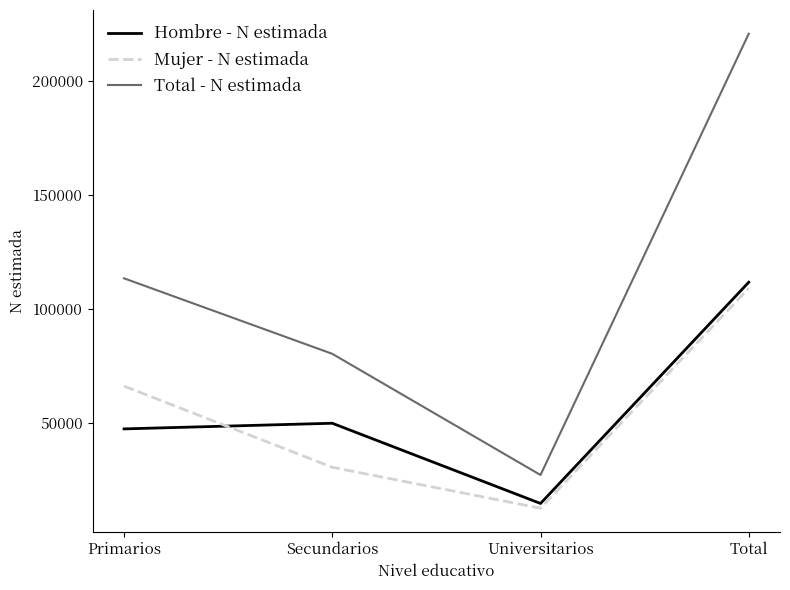

True or false: Hombre - N estimada and Mujer - N estimada intersect in this chart.

True